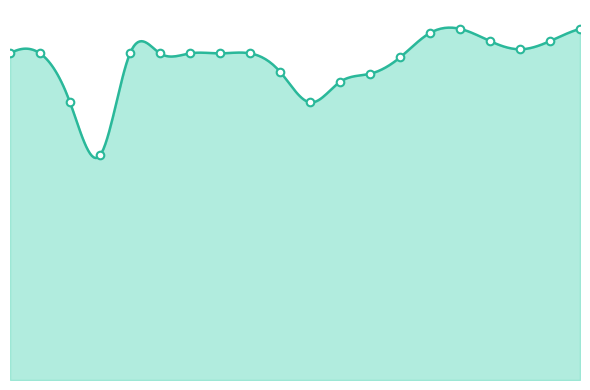

Approximately how many times larger is the value at 21 compared to 10?

1.0